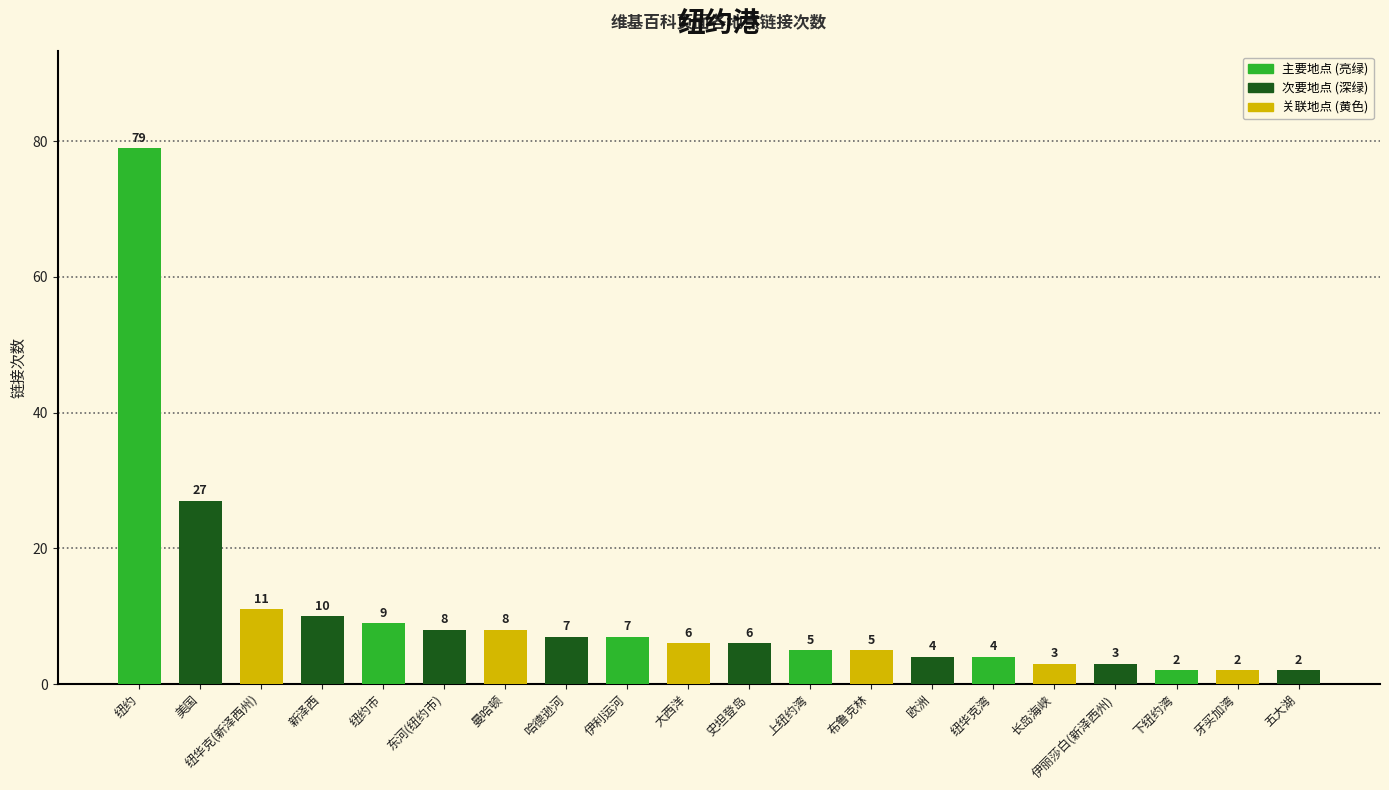

What is the change in value from 上纽约湾 to 纽华克湾?

-1